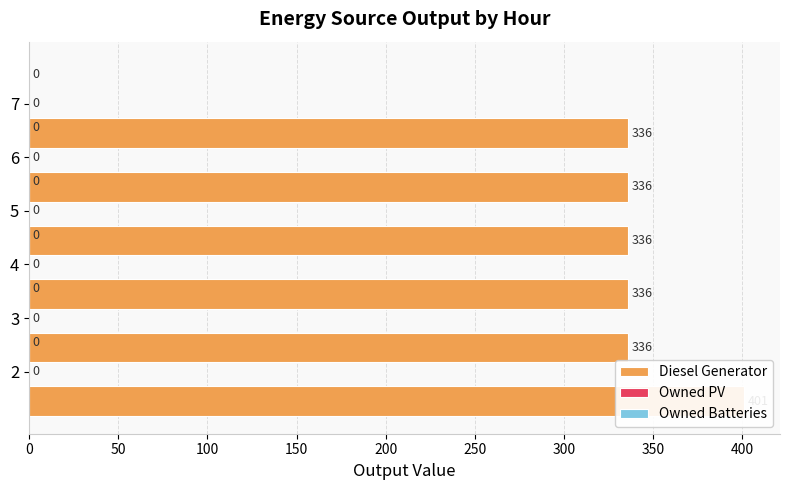

How many bars are there in each group?

3